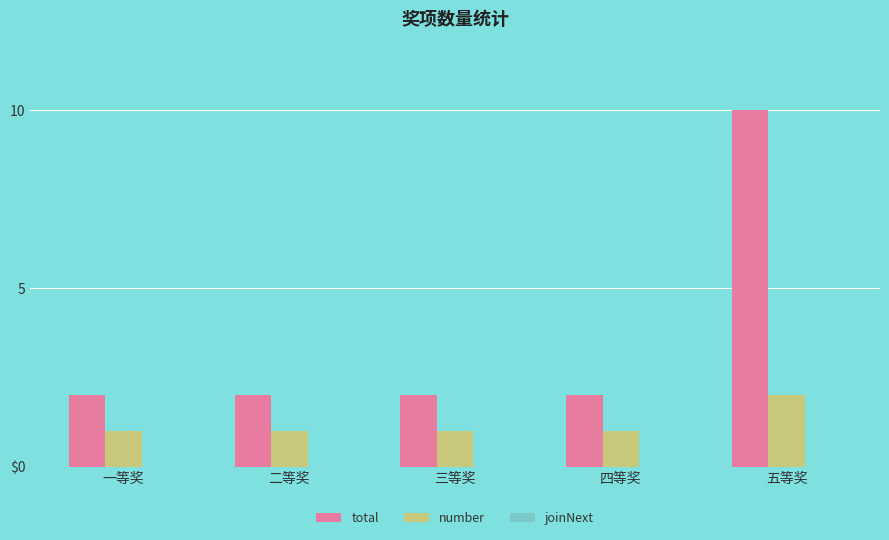

True or false: total has a value of 2 at 四等奖.

True